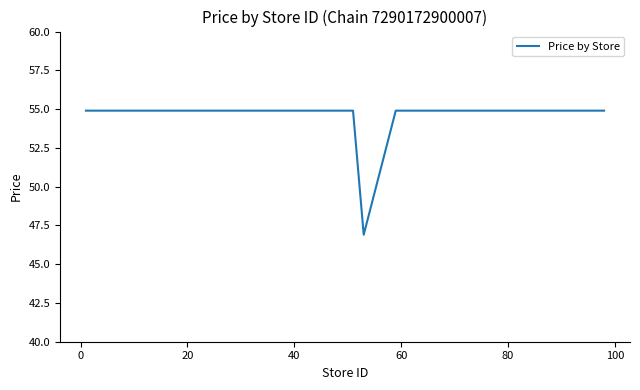

What is the difference between the maximum and minimum values?

8.0